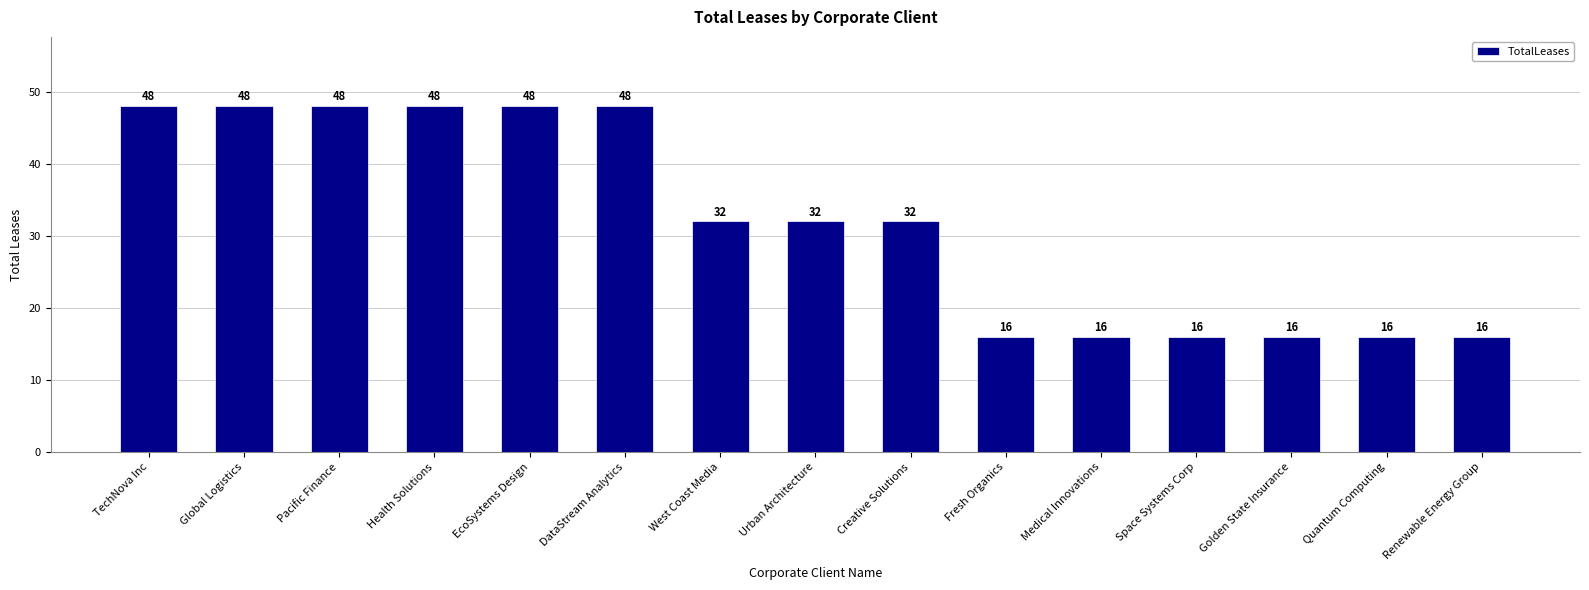

Reading right to left, extract all data points from this chart.

16	16	16	16	16	16	32	32	32	48	48	48	48	48	48